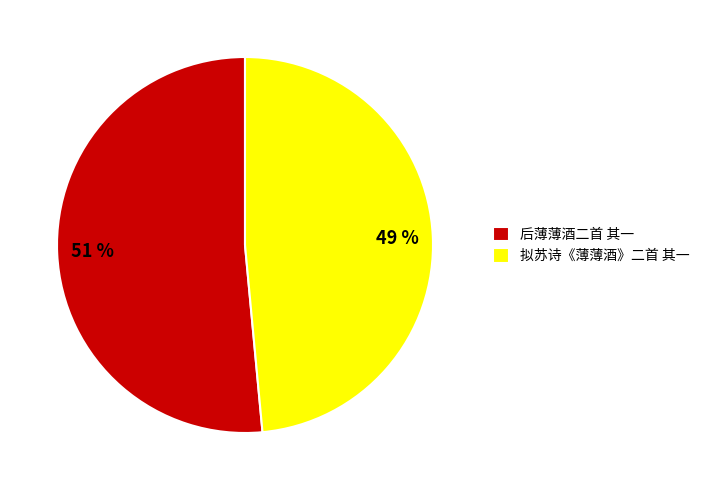

Which category accounts for the majority?

后薄薄酒二首 其一